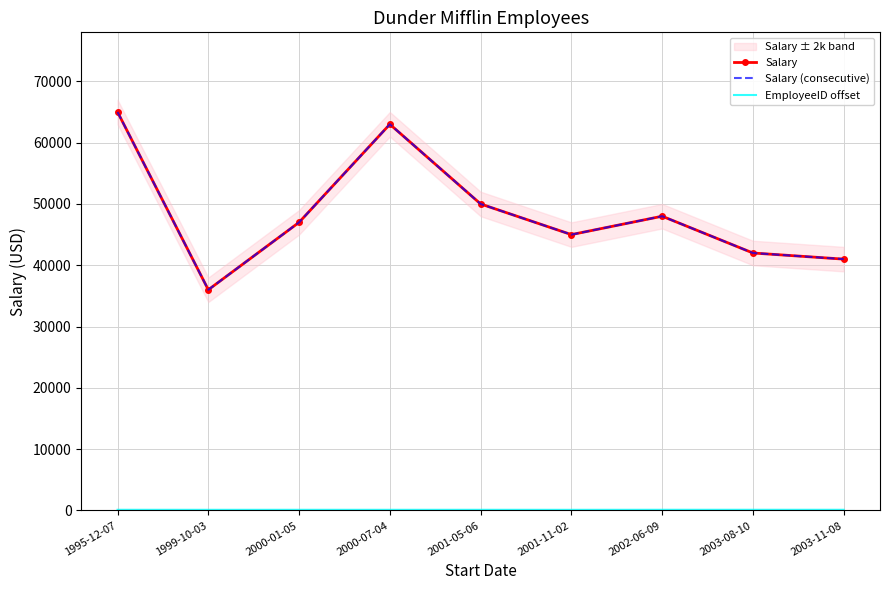

What is the sum of the Salary (consecutive) values at 2001-11-02 and 1995-12-07?

110000